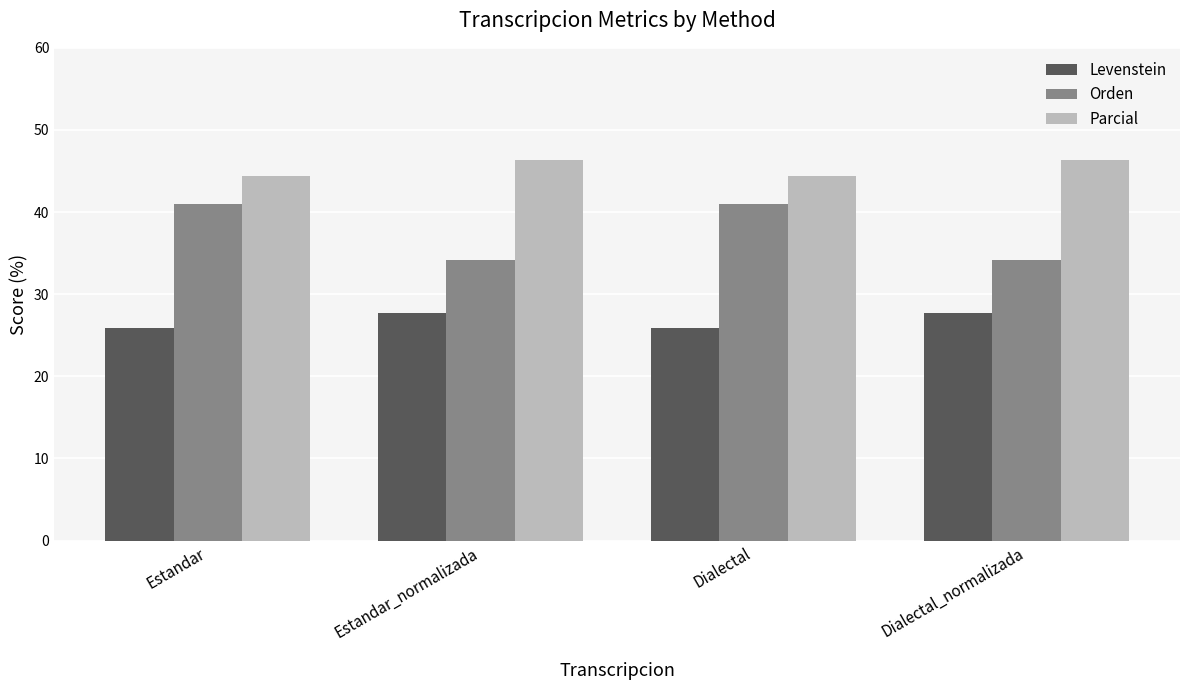

Count the number of categories in the chart.

4